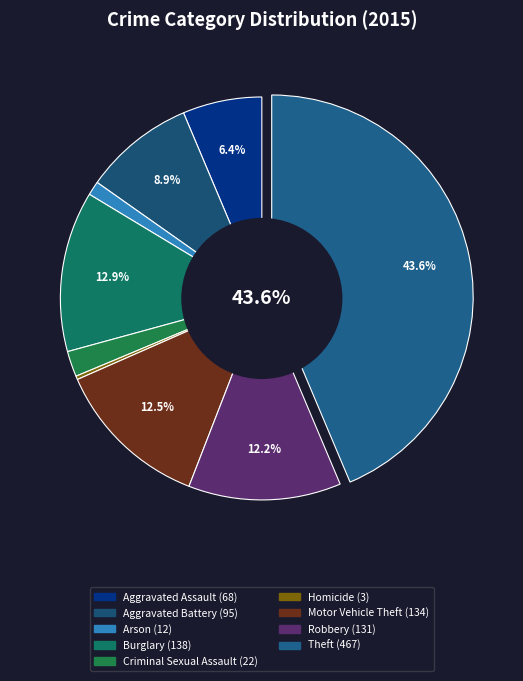

Rank the categories by value from highest to lowest.

Theft, Burglary, Motor Vehicle Theft, Robbery, Aggravated Battery, Aggravated Assault, Criminal Sexual Assault, Arson, Homicide